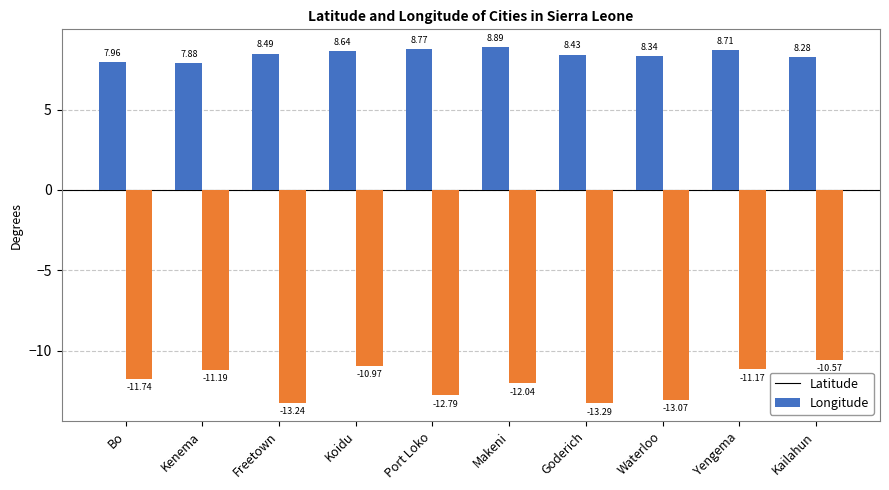

How many bars are there in total?

20